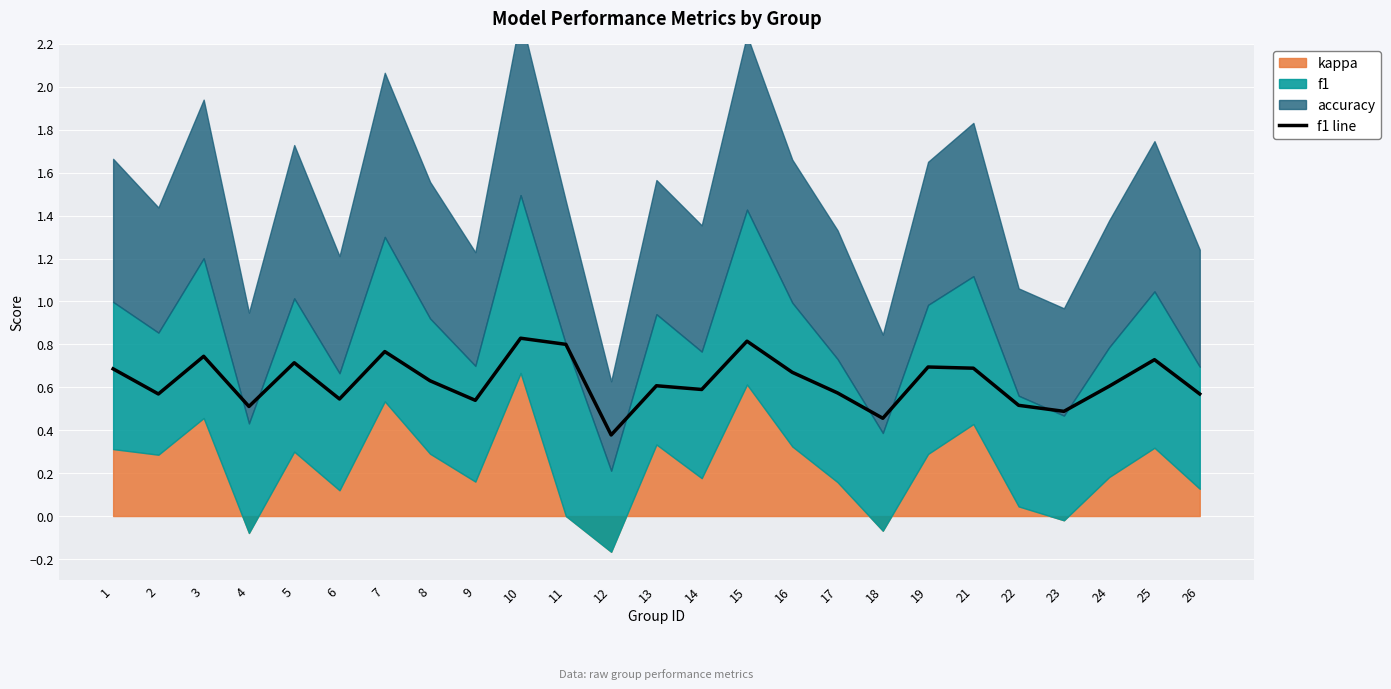

Rank the categories by value from lowest to highest.

12, 18, 23, 4, 22, 9, 6, 2, 26, 17, 14, 24, 13, 8, 16, 1, 21, 19, 5, 25, 3, 7, 11, 15, 10